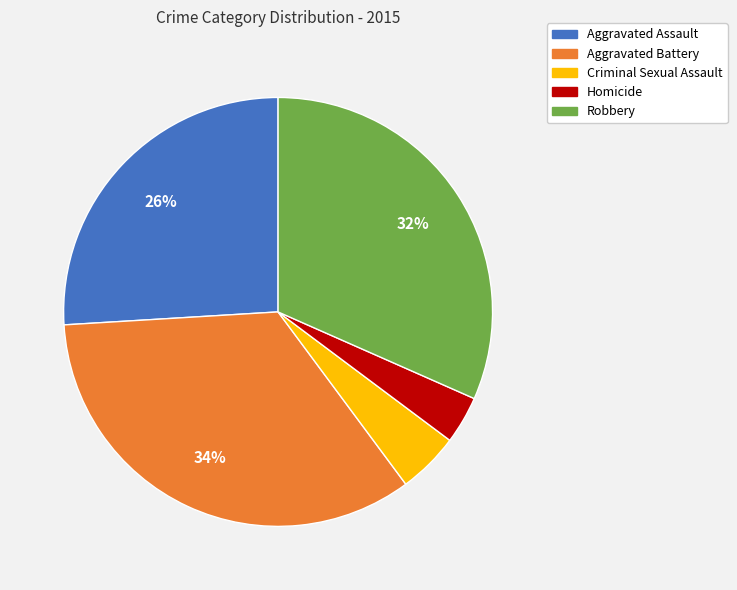

Which has a higher value, Robbery or Aggravated Assault?

Robbery